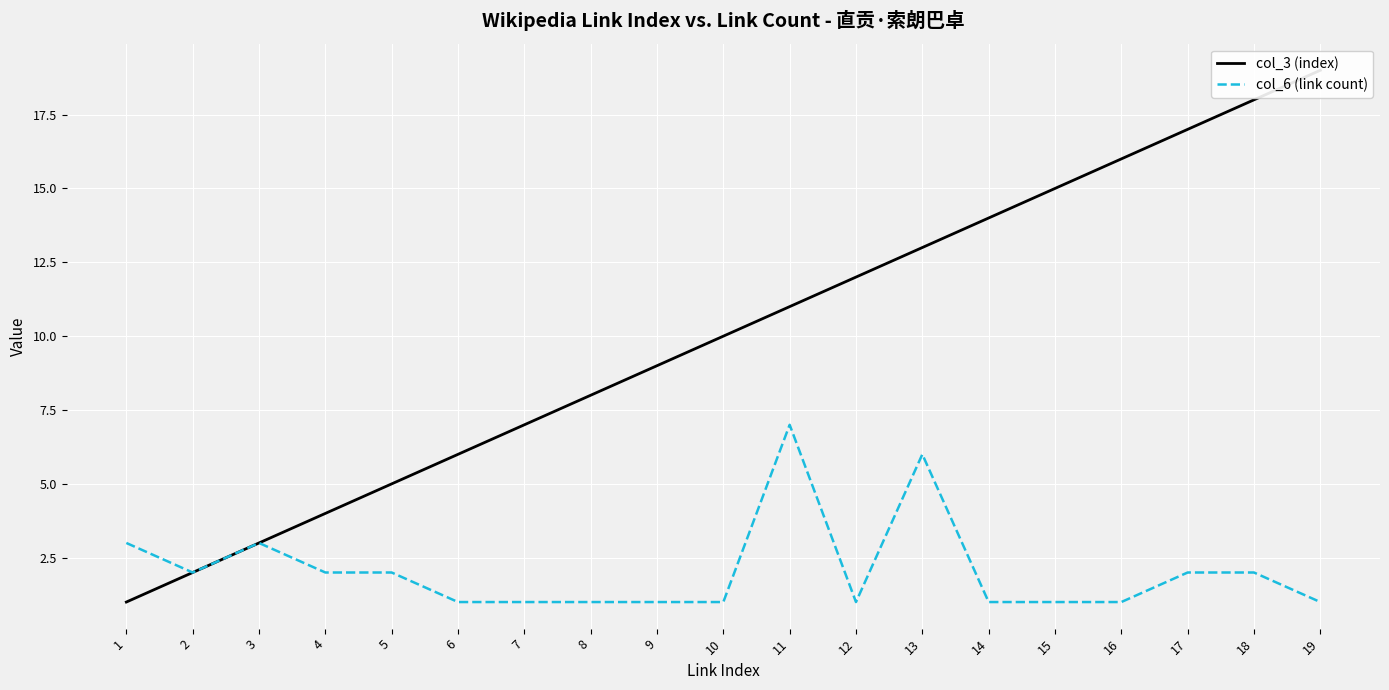

Between 6 and 8, which is larger?

8